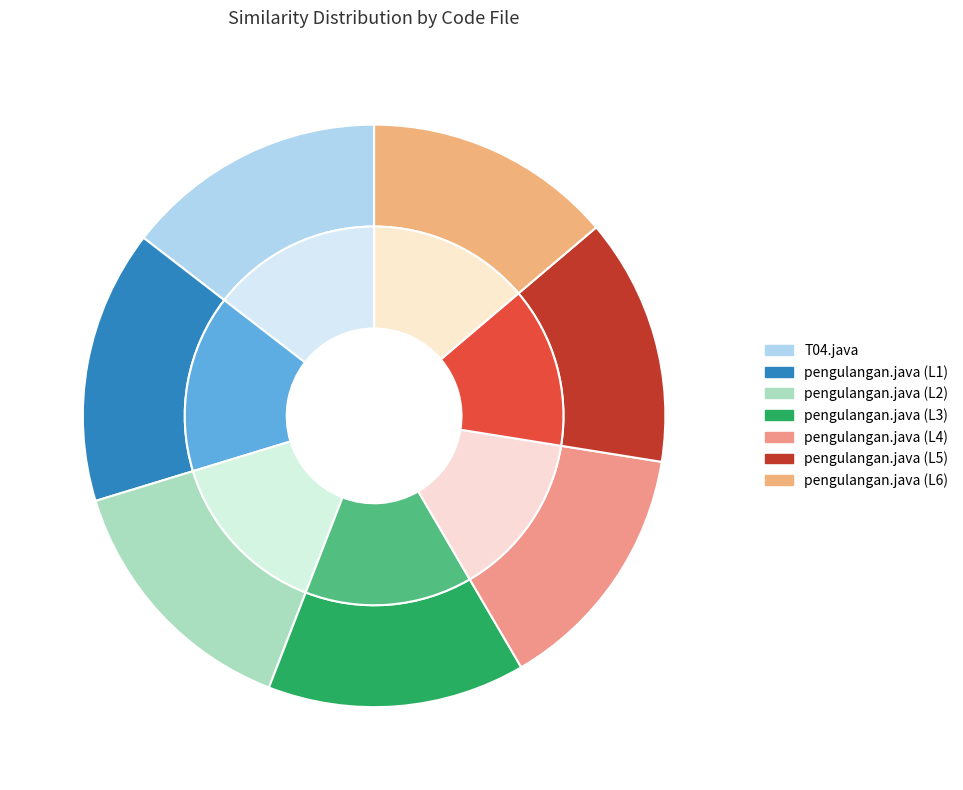

True or false: pengulangan.java (L1) accounts for 9% of the total.

False